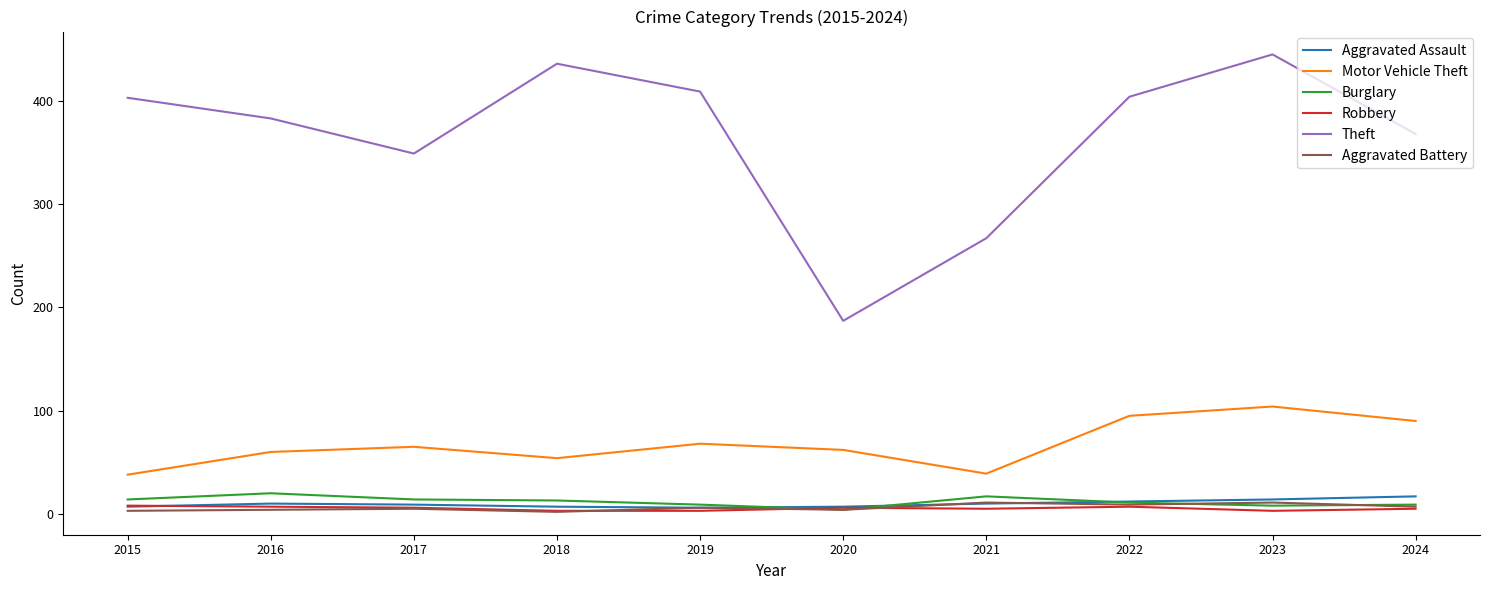

What is the difference between the Aggravated Assault values at 2016 and 2022?

2